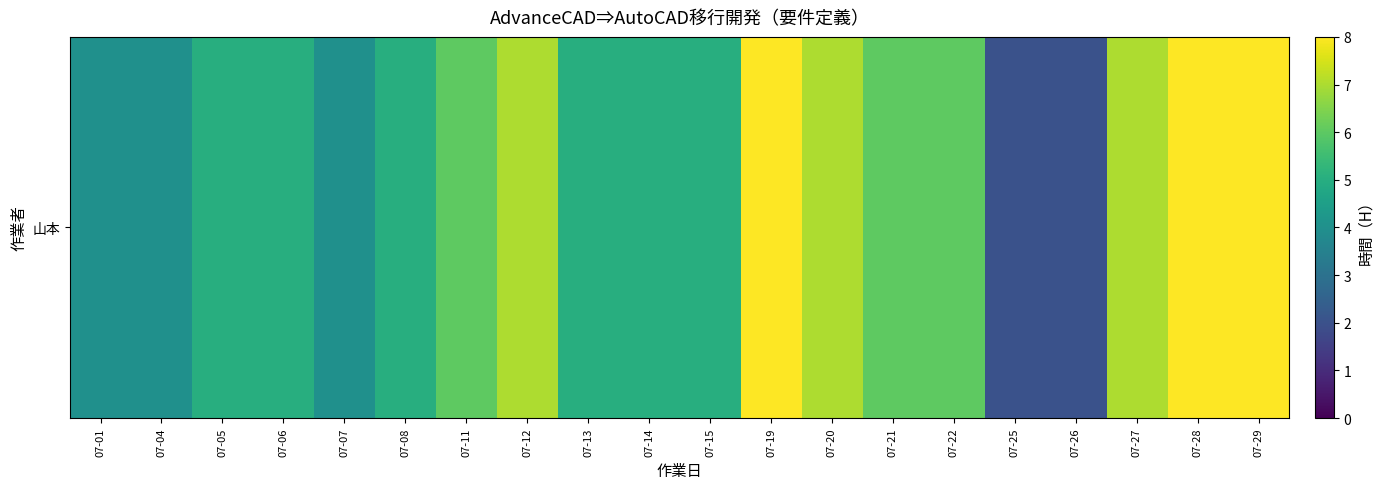

Approximately how many times larger is the value at 07-01 compared to 07-26?

2.0